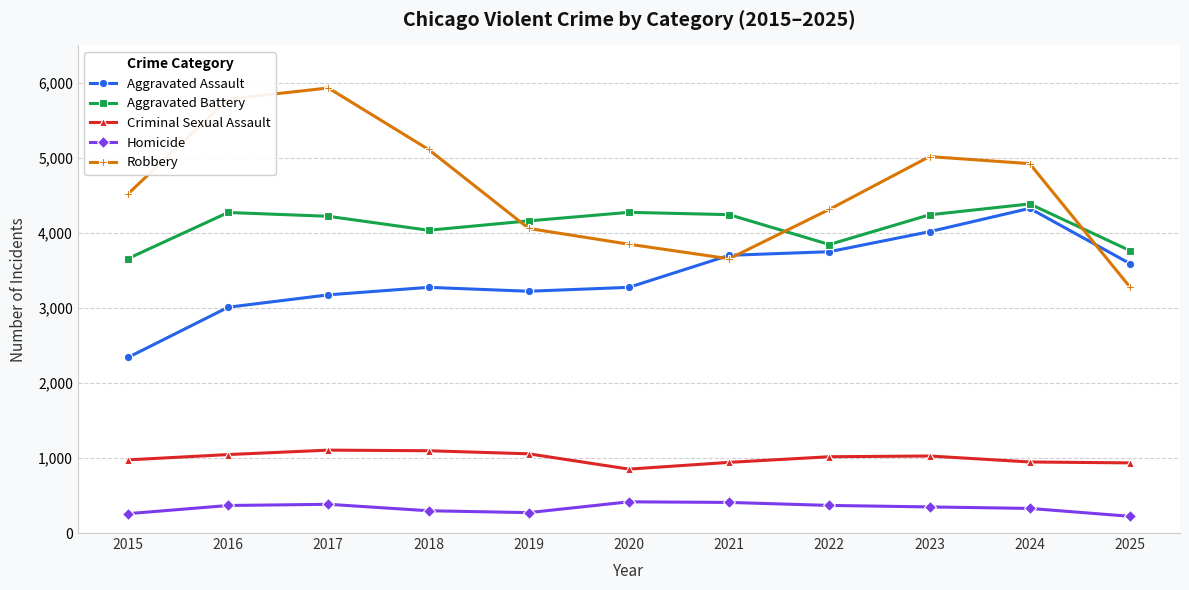

Where is Aggravated Battery nearest to the value 4022?

2018